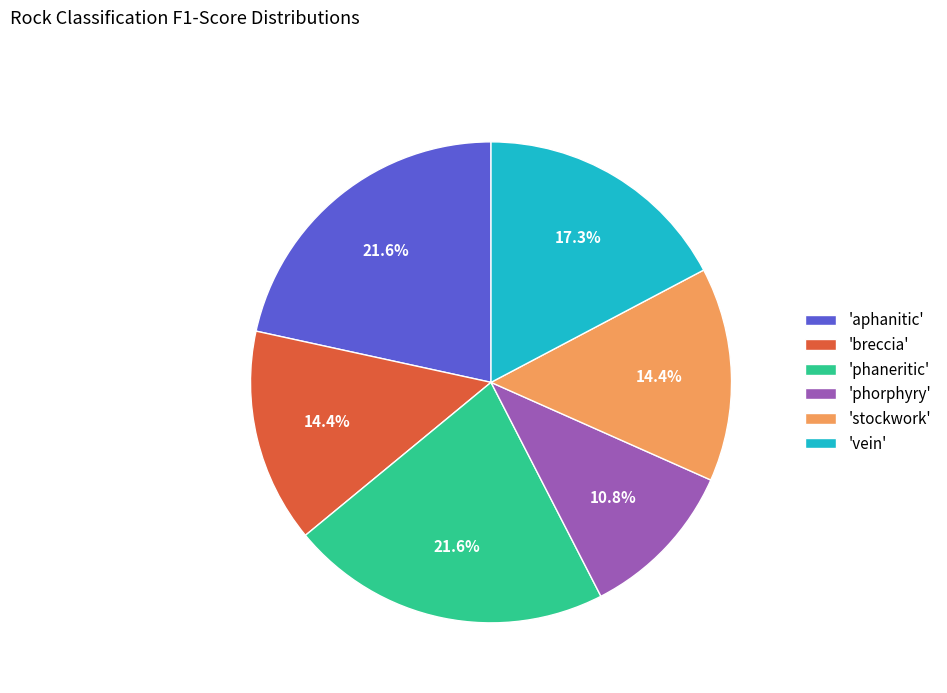

Combined, do 'vein' and 'phorphyry' account for over 50%?

No